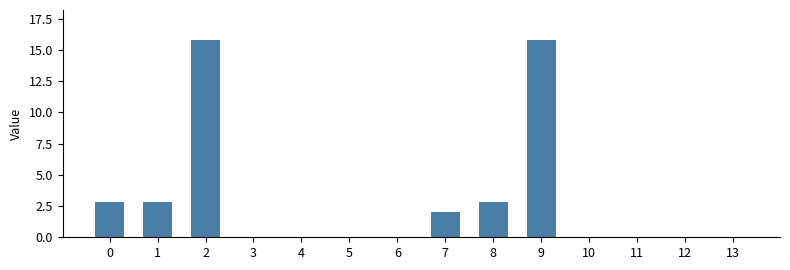

What is the ratio of the value at 0 to the value at 1?

1.0